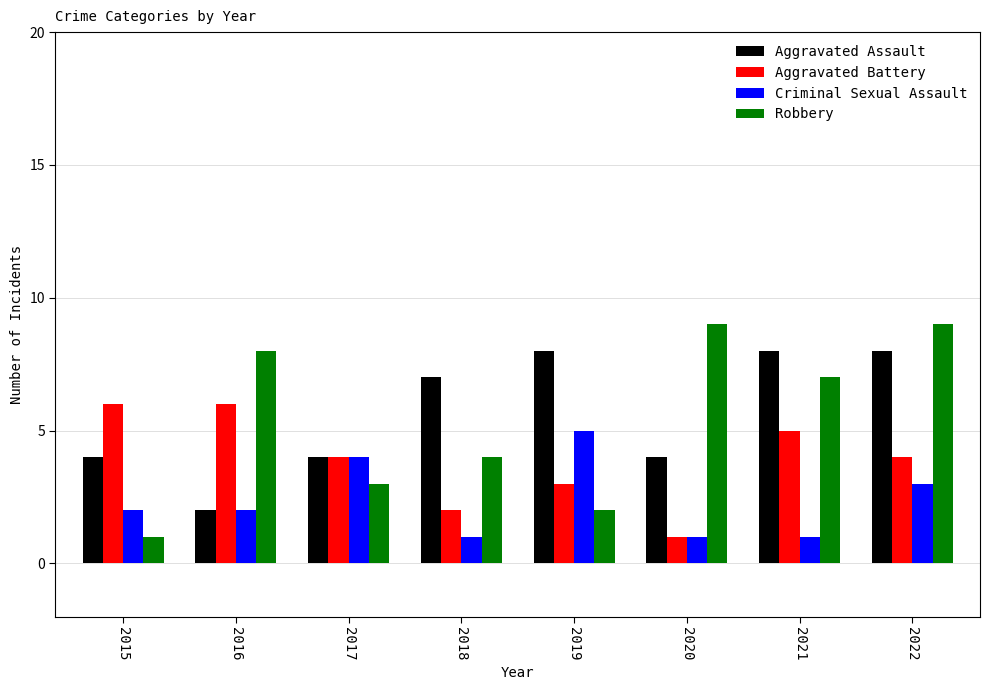

Which series has the largest total across all categories?

Aggravated Assault